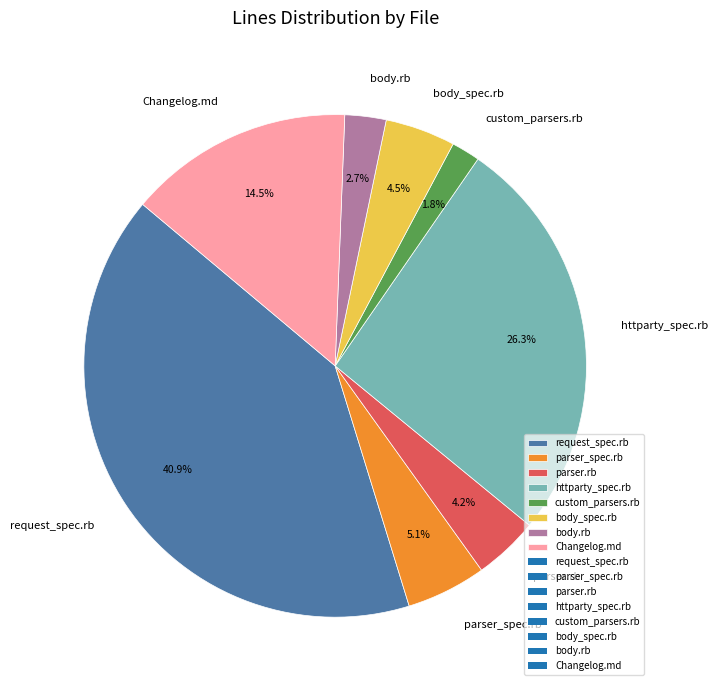

What is the ratio of the value at Changelog.md to the value at parser.rb?

3.5